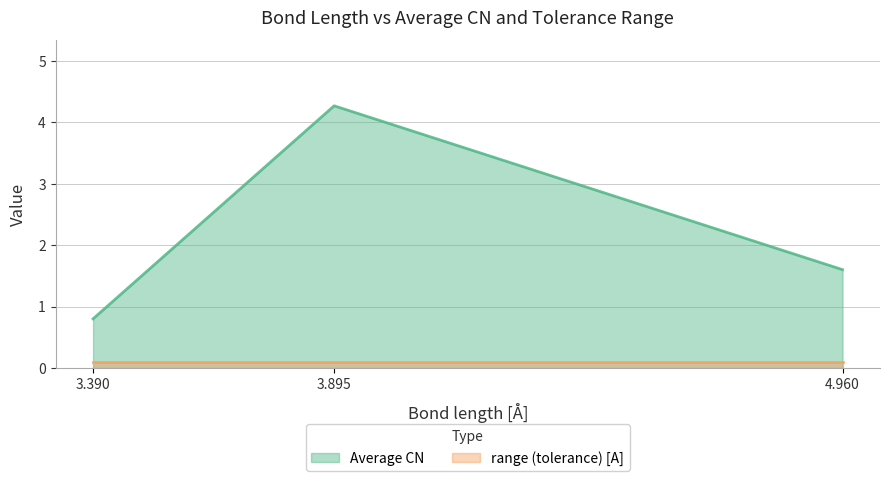

What is the sum of the values at 4.96 and 3.39?

2.4